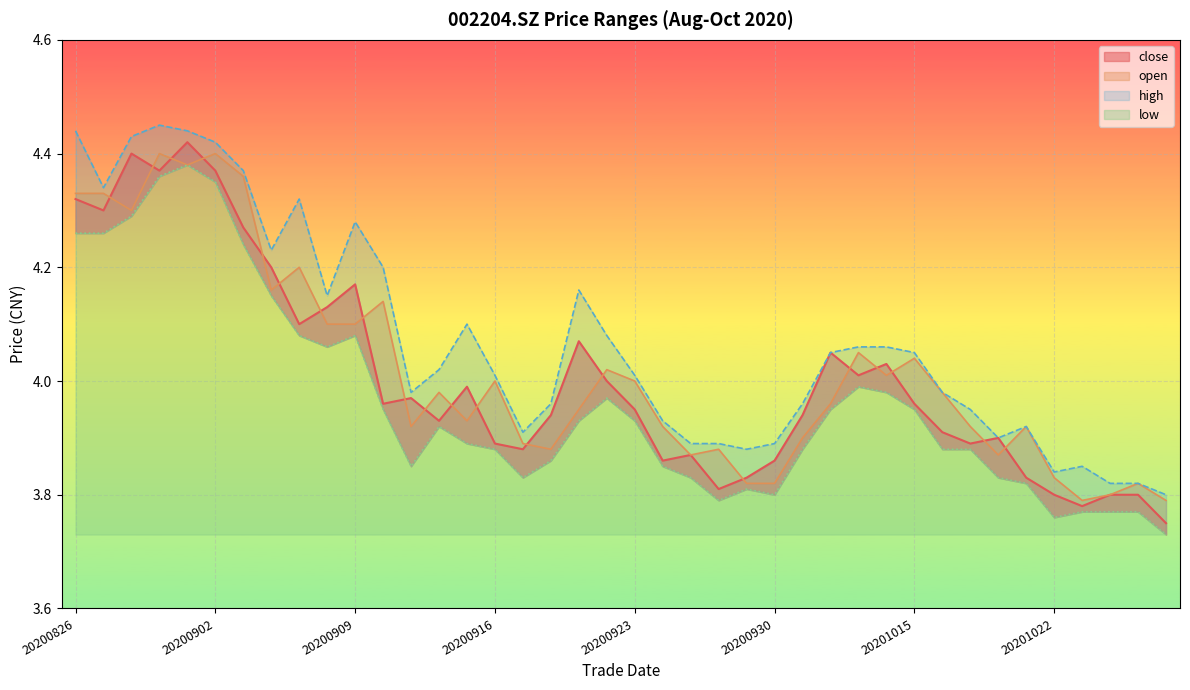

True or false: open and low intersect in this chart.

False